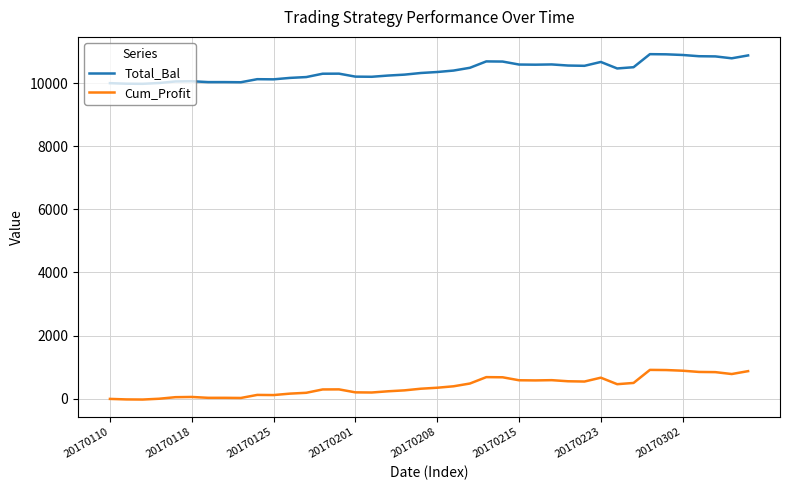

Which series has the largest total across all categories?

Total_Bal